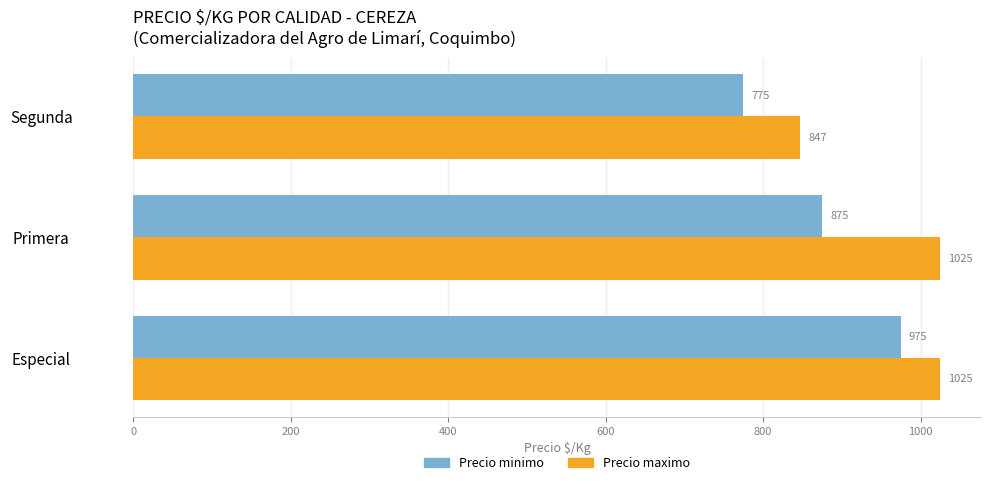

What is the average value of the Precio minimo series?

875